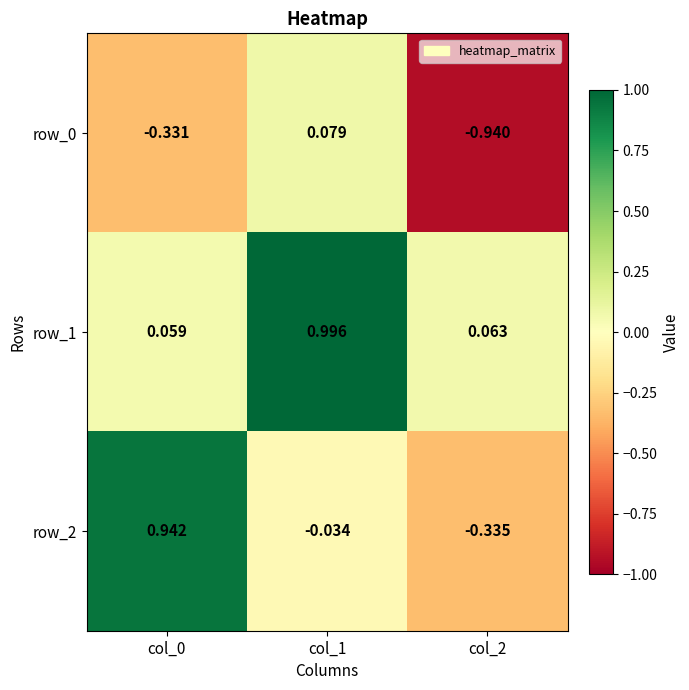

At how many categories does at least one series exceed 0?

3